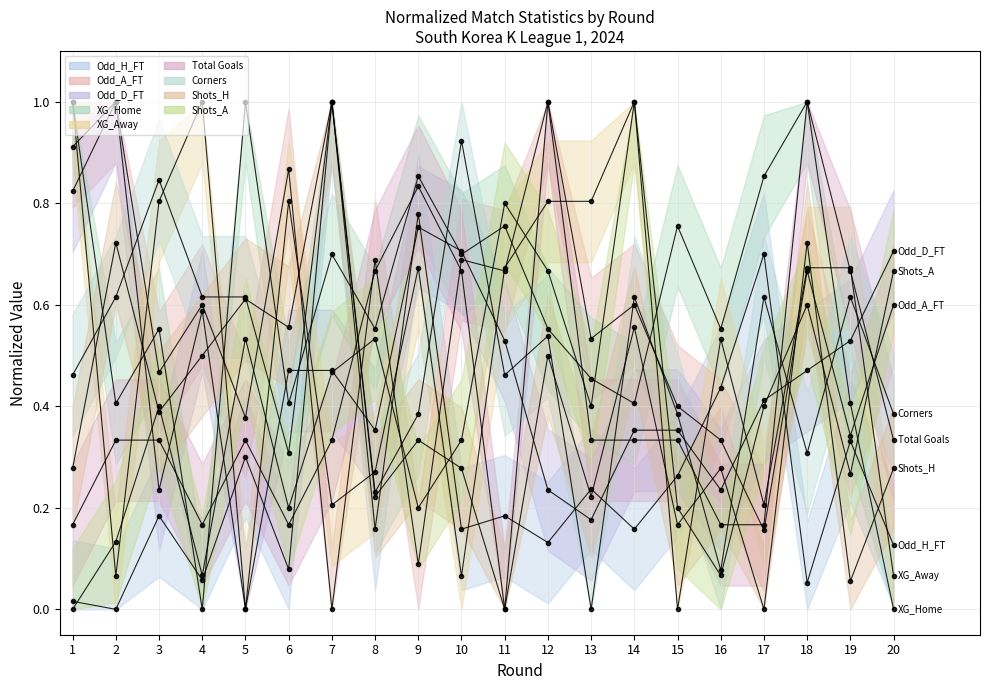

At how many categories does at least one series exceed 0?

20